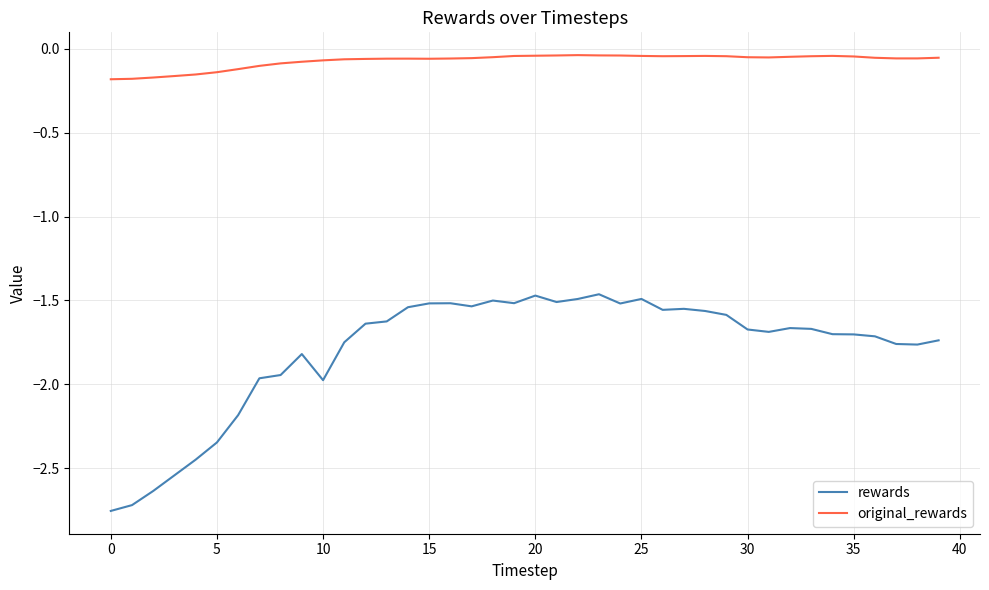

Rank the series by their average value, from highest to lowest.

original_rewards, rewards